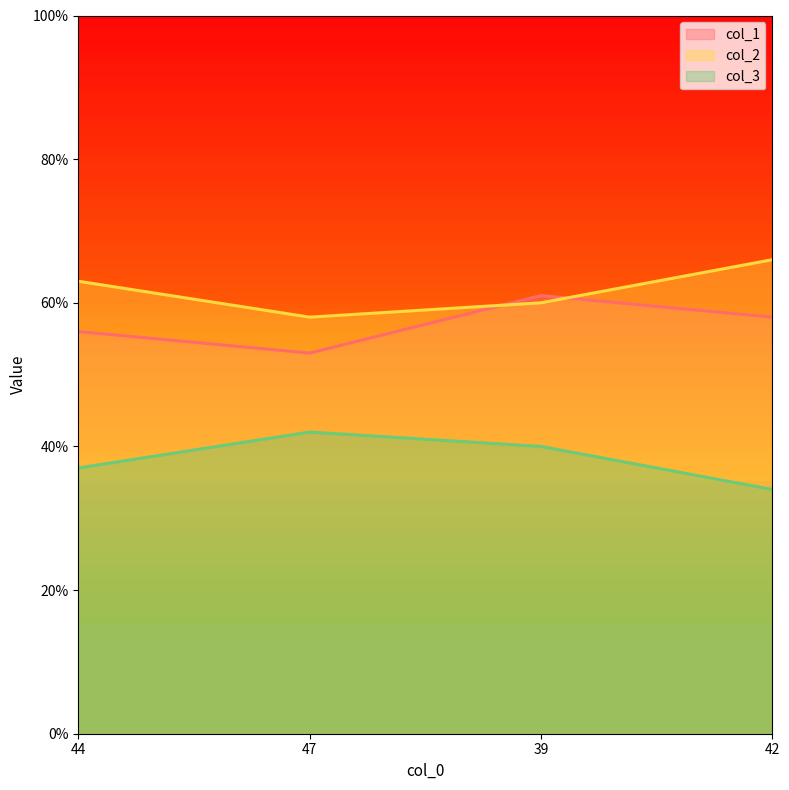

How many interior local valleys does the col_1 series have?

1